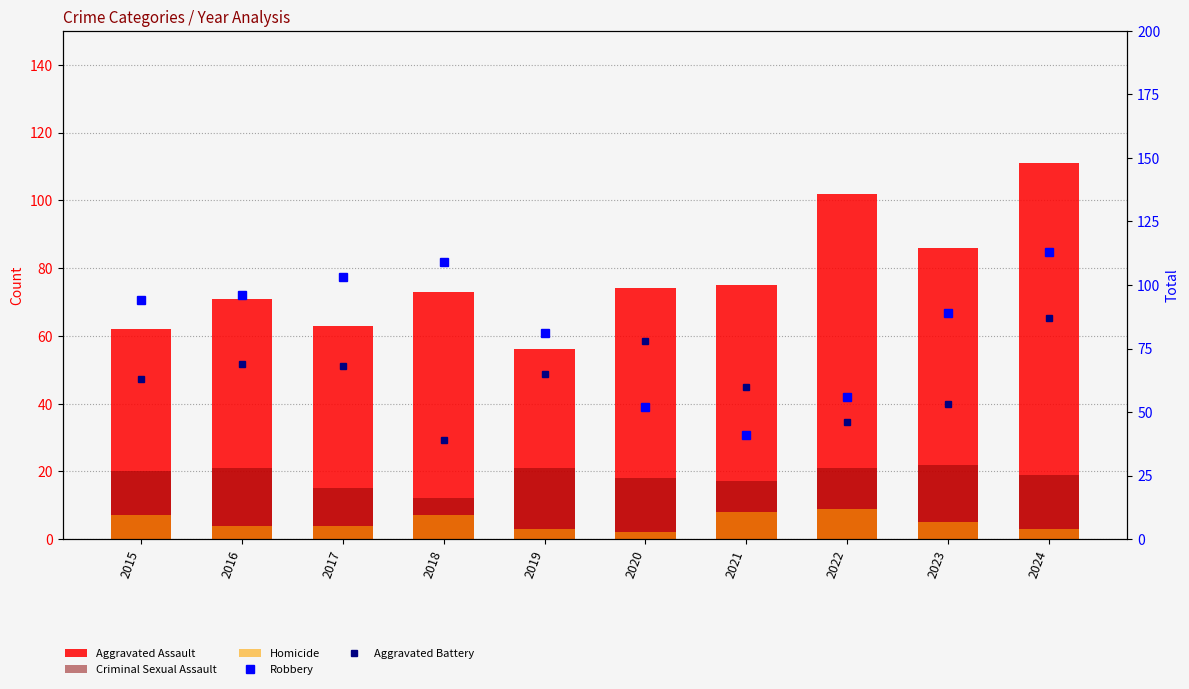

What is the spread (max minus min) of values at 2018?

102